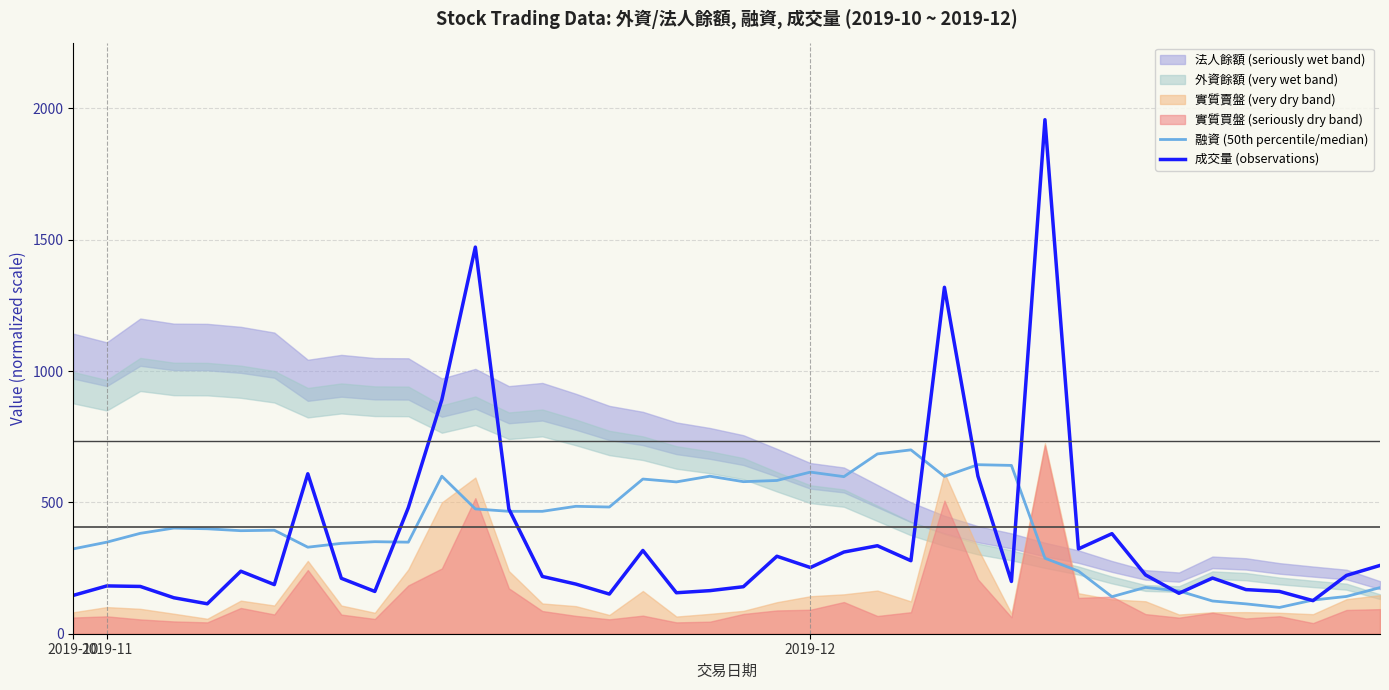

At which label does 融資 (50th percentile/median) reach its minimum?

36